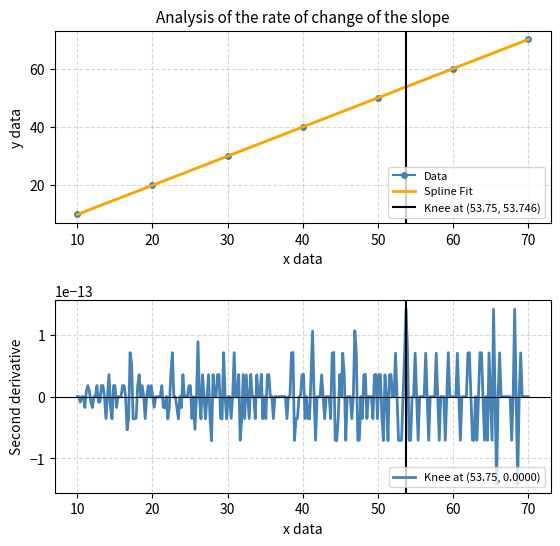

What is the sum of the values at 60 and 10?

70